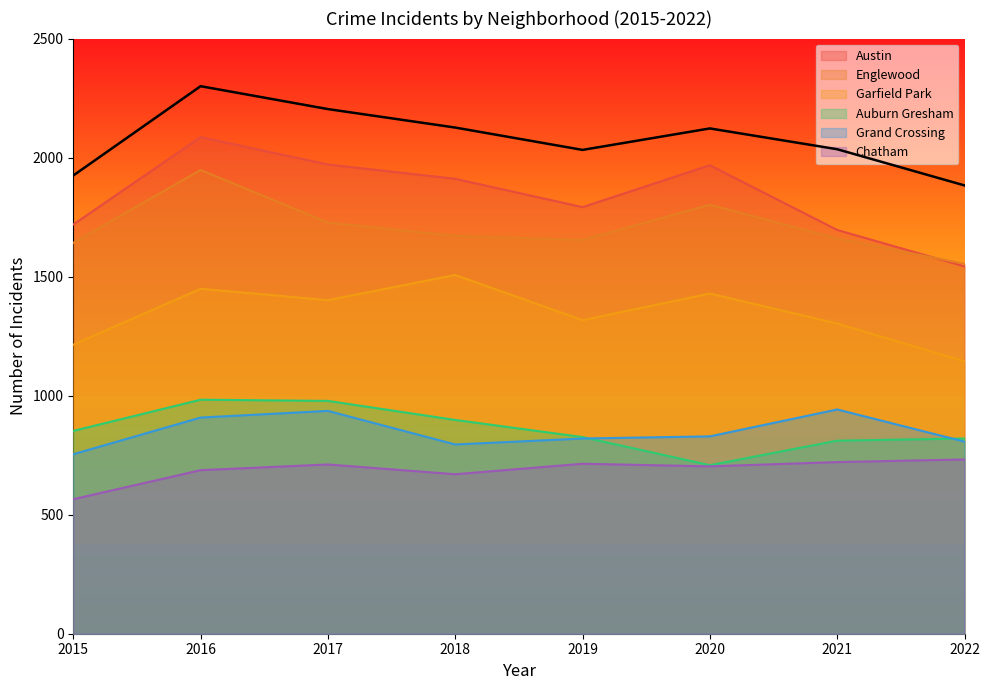

What is the maximum value for Chatham?

732.0